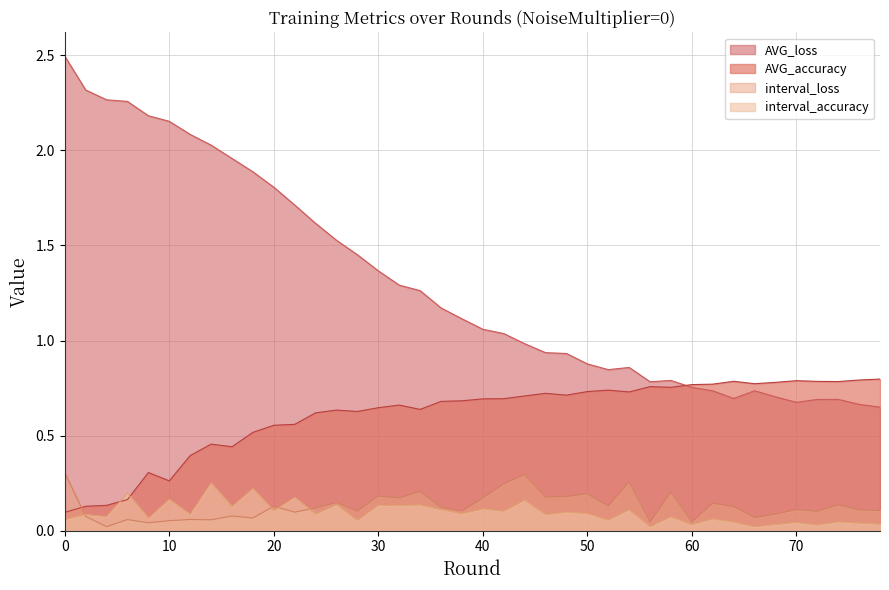

Does the chart display data point markers on the line(s)?

No